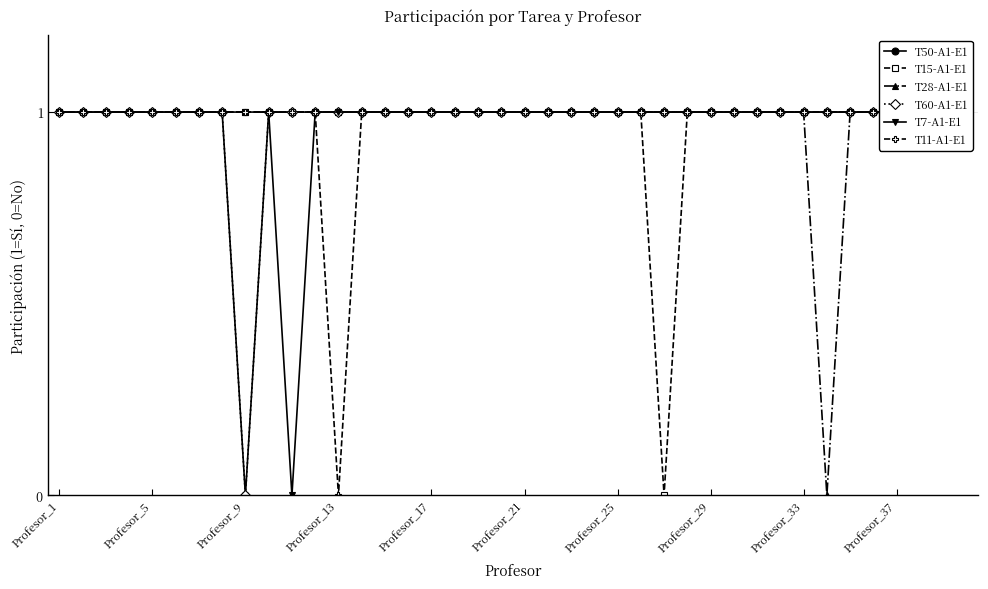

At which label does T7-A1-E1 reach its peak?

Profesor_1